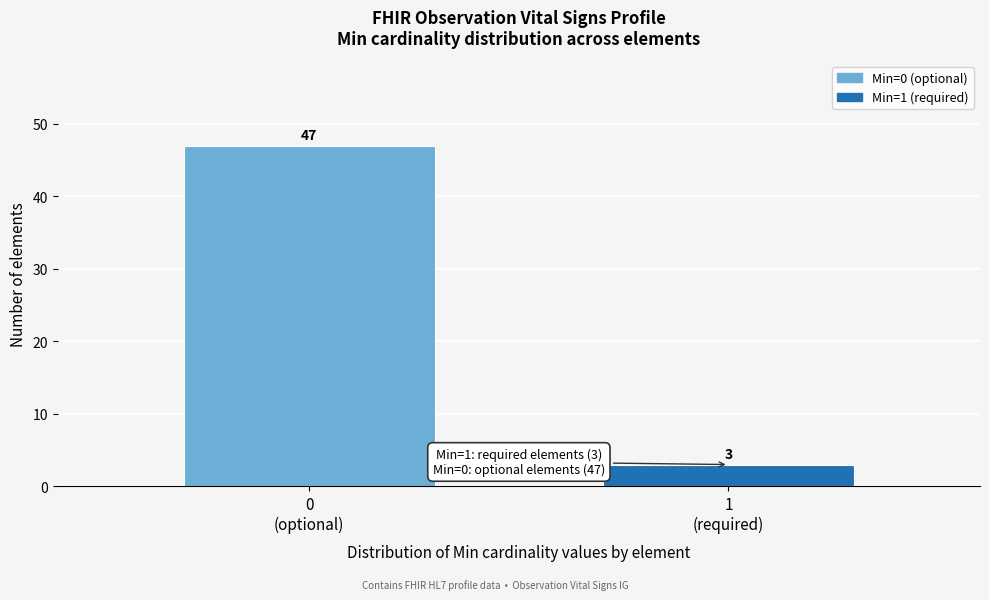

Reading right to left, list all the values displayed in this chart.

3	47